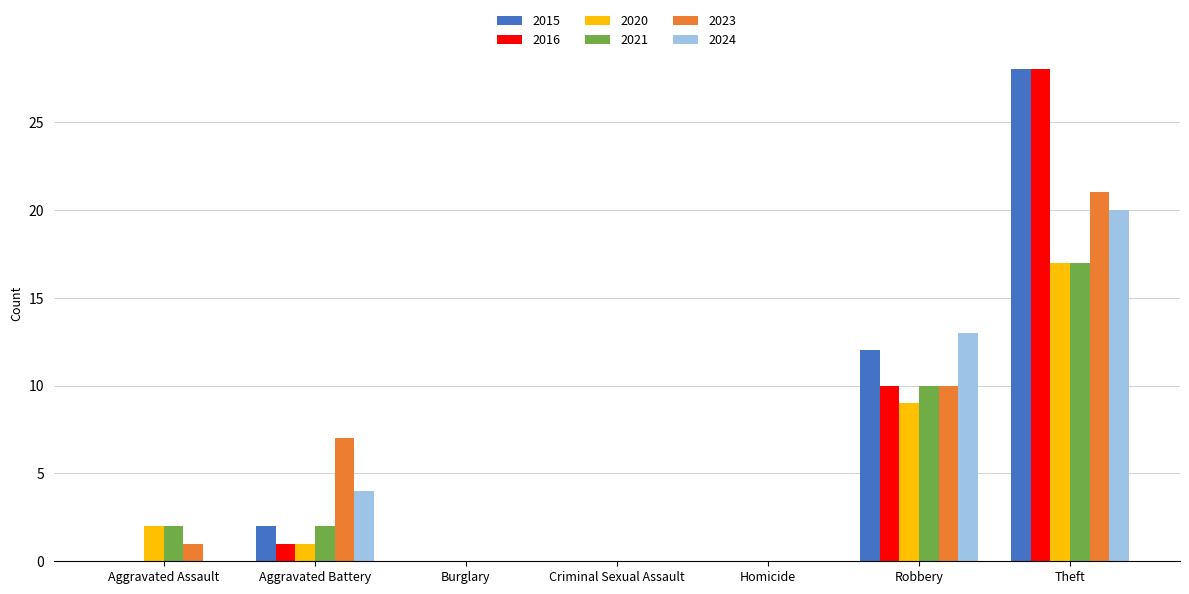

Between Aggravated Battery and Theft, which series saw the biggest shift?

2016